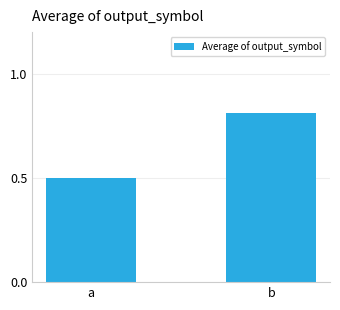

What is the change in value from a to b?

+0.3